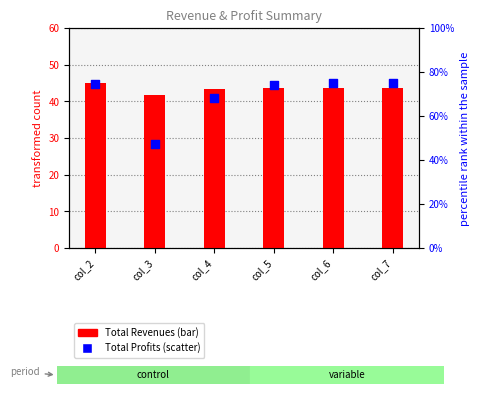

Which series has the largest total across all categories?

Total Profits